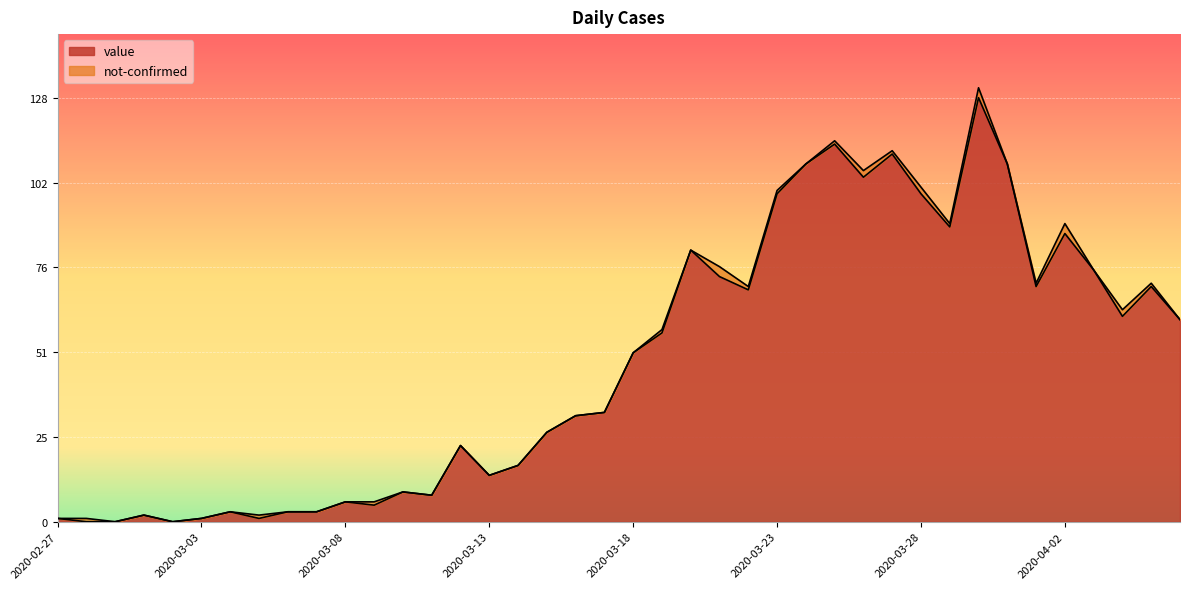

Which label corresponds to the smallest value in the chart?

2020-02-28